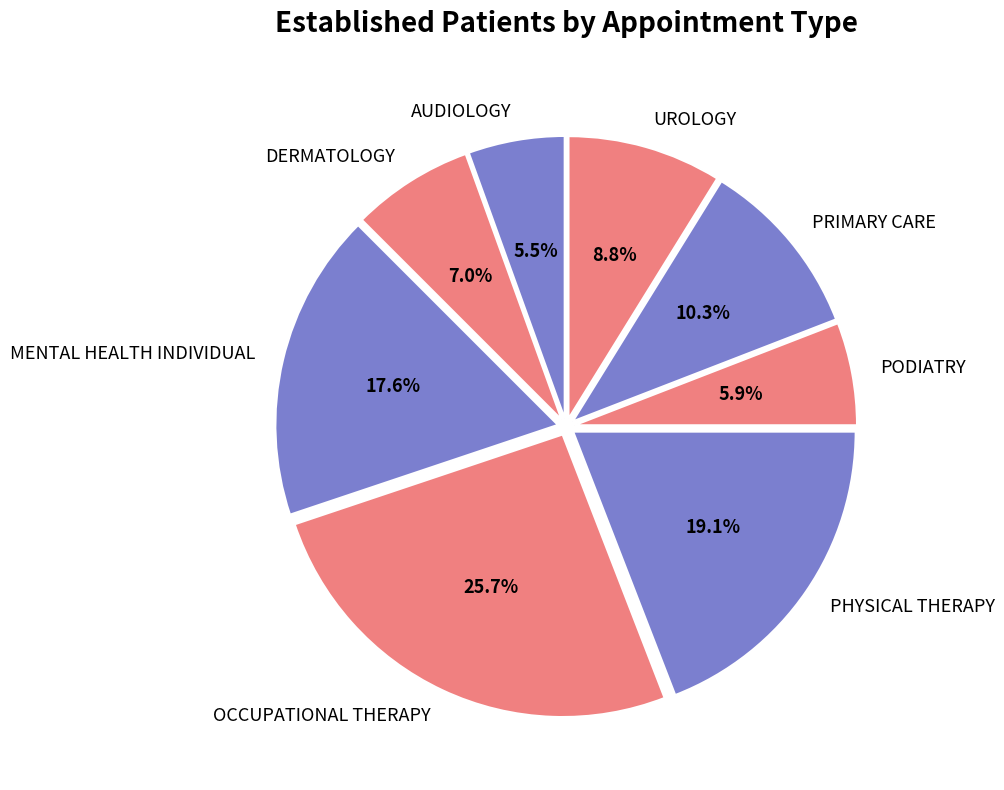

Does PODIATRY represent more than half of the total?

No